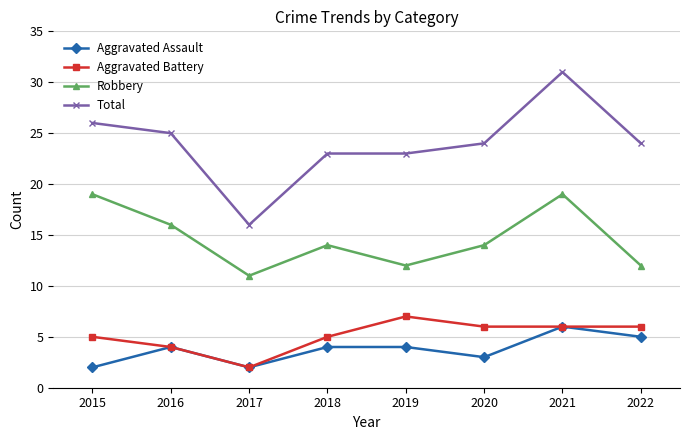

Reading left to right, list all the values displayed in this chart.

Aggravated Assault: 2015=2	2016=4	2017=2	2018=4	2019=4	2020=3	2021=6	2022=5
Aggravated Battery: 2015=5	2016=4	2017=2	2018=5	2019=7	2020=6	2021=6	2022=6
Robbery: 2015=19	2016=16	2017=11	2018=14	2019=12	2020=14	2021=19	2022=12
Total: 2015=26	2016=25	2017=16	2018=23	2019=23	2020=24	2021=31	2022=24